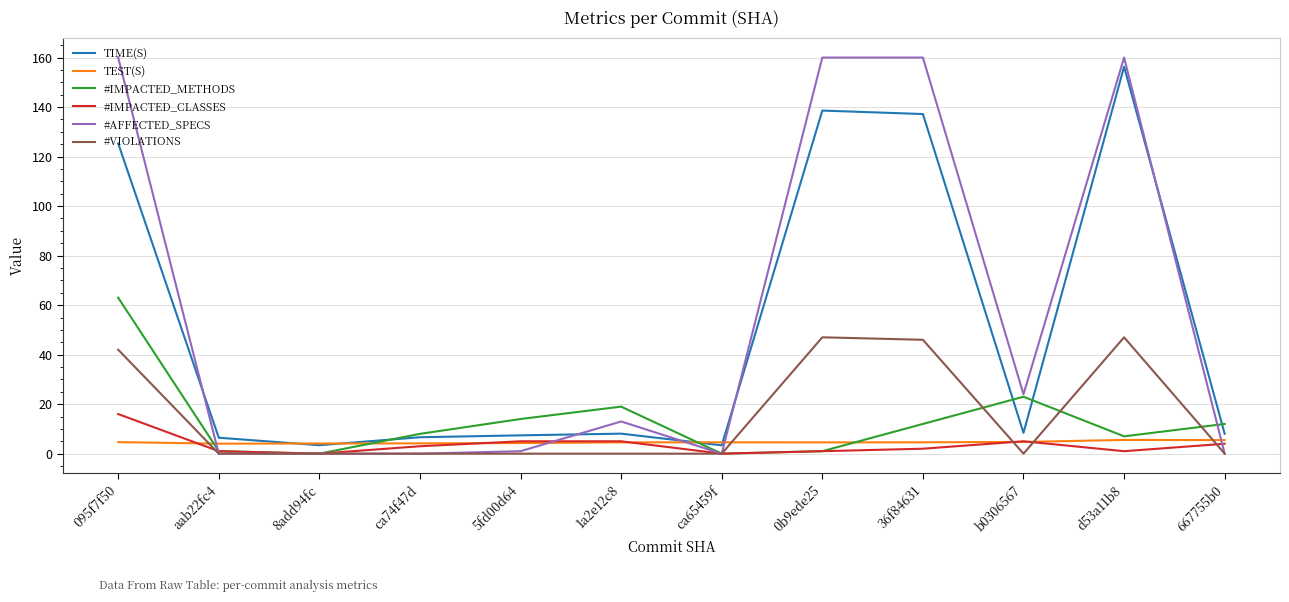

In TIME(S), how many points are lower than both neighbors (excluding endpoints)?

3